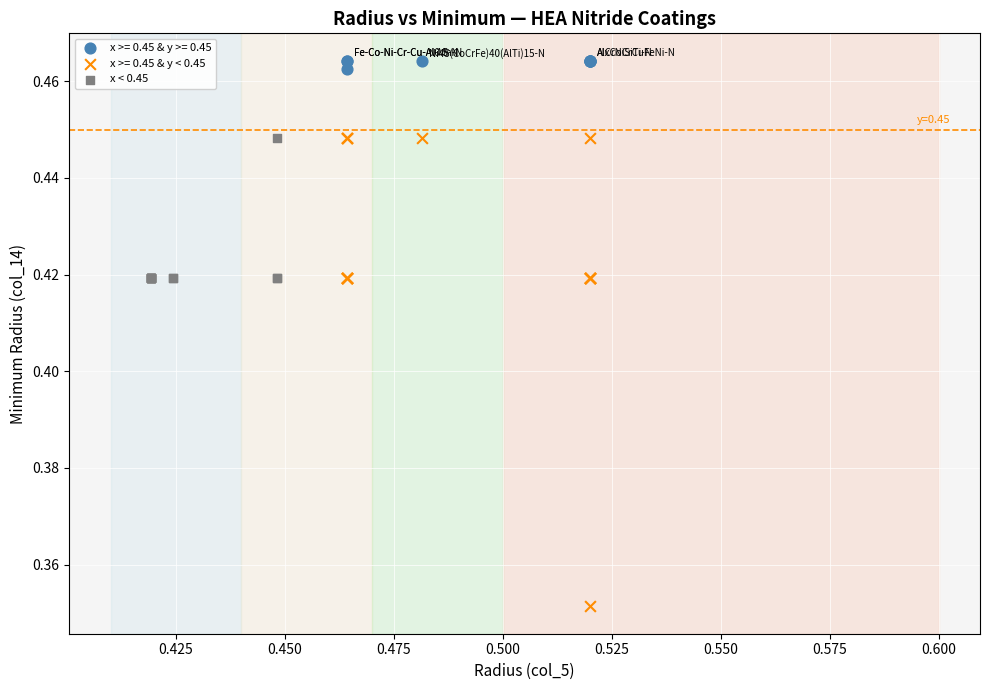

Which series has the largest Y range (max minus min)?

x >= 0.45 & y < 0.45